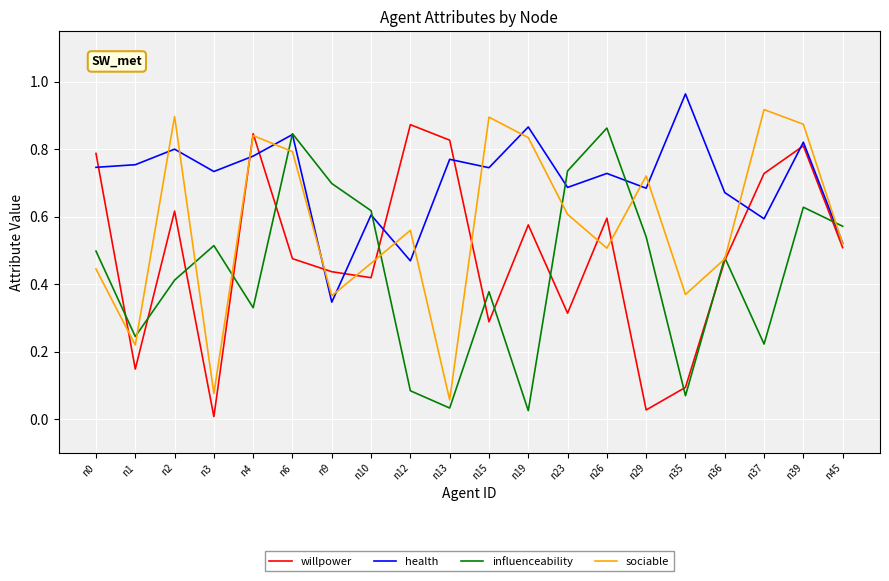

Where is the first local maximum for influenceability?

n3